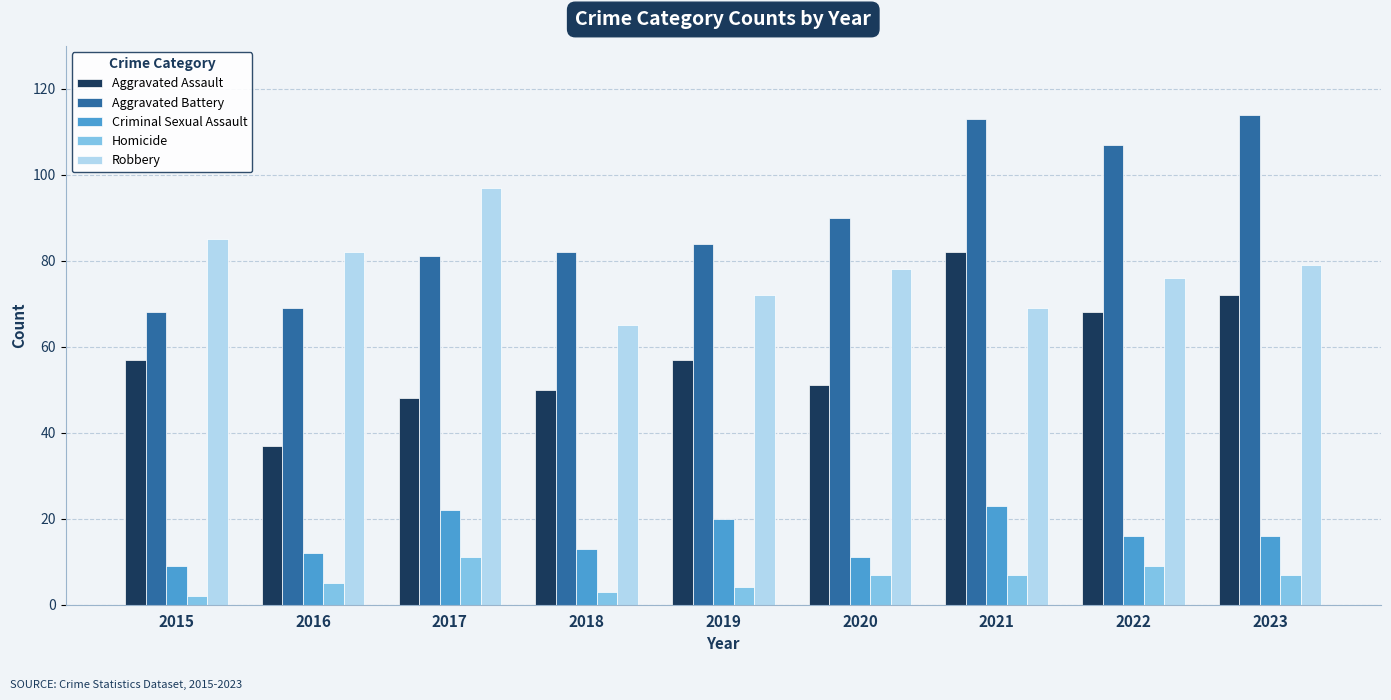

The Homicide series shows 5 at 2016. True or false?

True